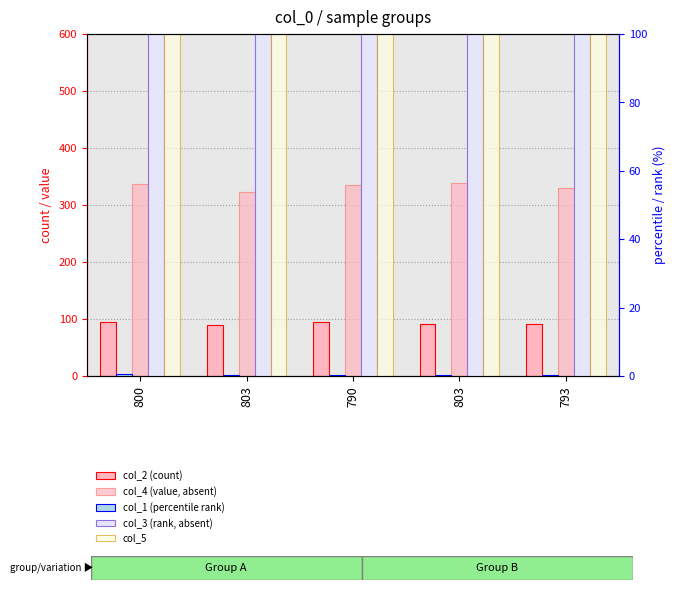

How many data points in col_2 (count) are less than 92?

2